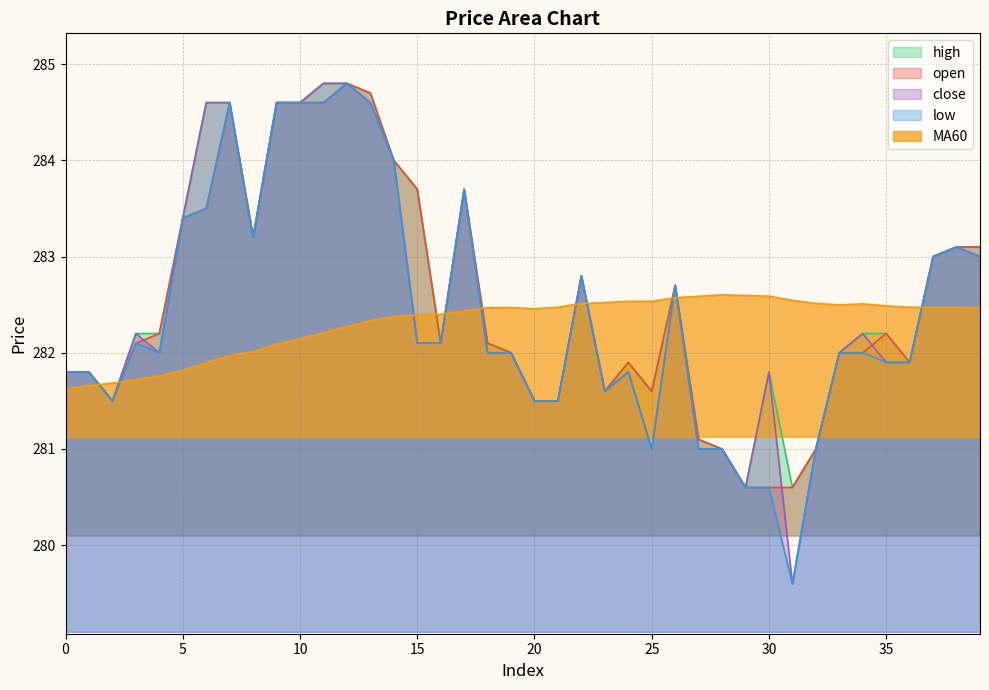

True or false: open has more than 1 interior local peaks.

True